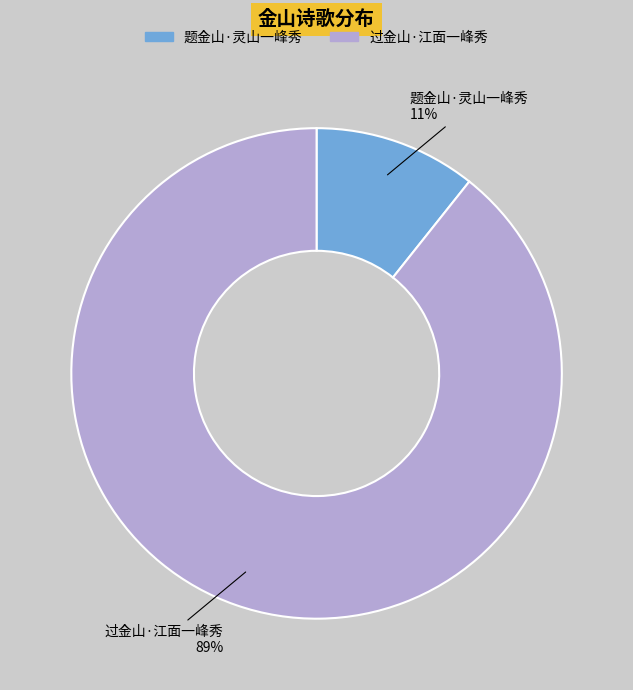

What is the largest slice in the pie chart?

过金山·江面一峰秀